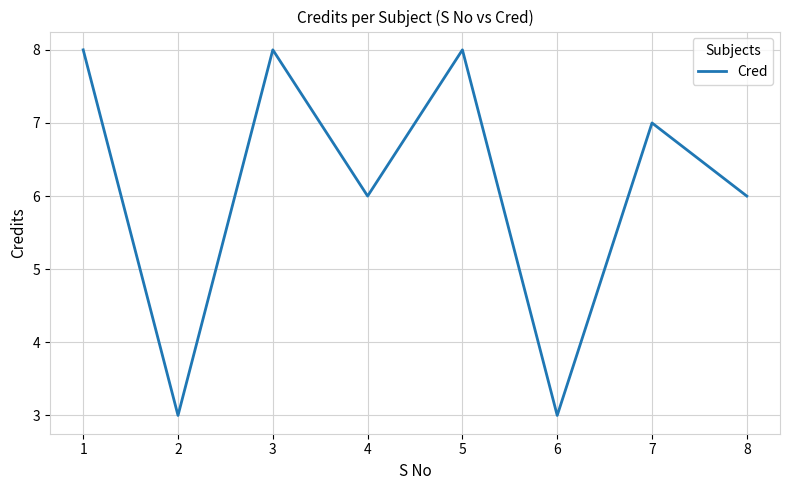

Where is the first local minimum?

2